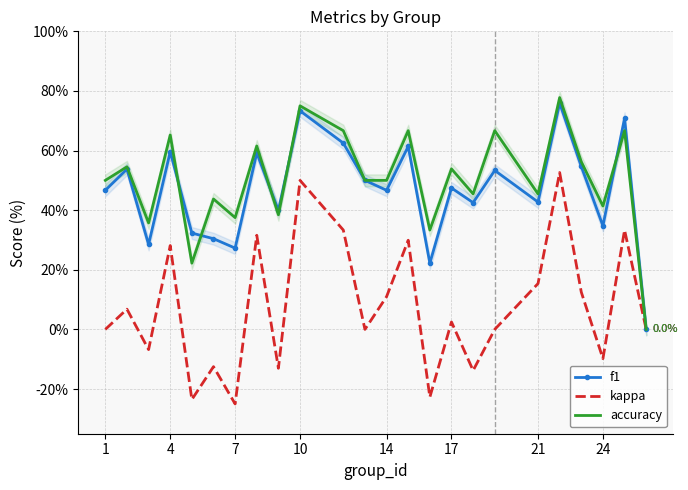

What is the average value of the f1 series?

46.5